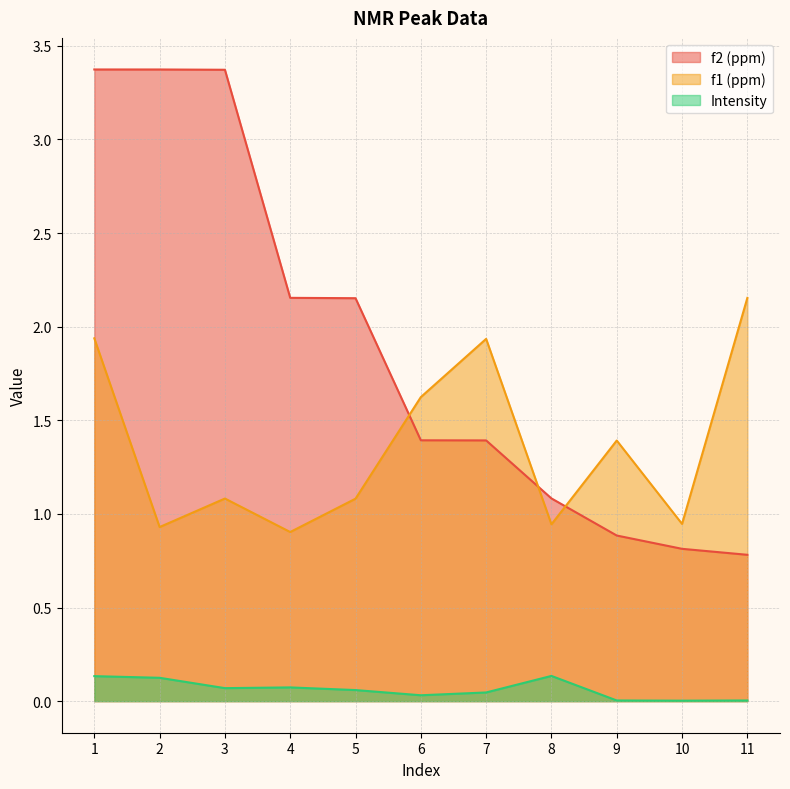

What is the approximate value of f2 (ppm) at 10?

0.8